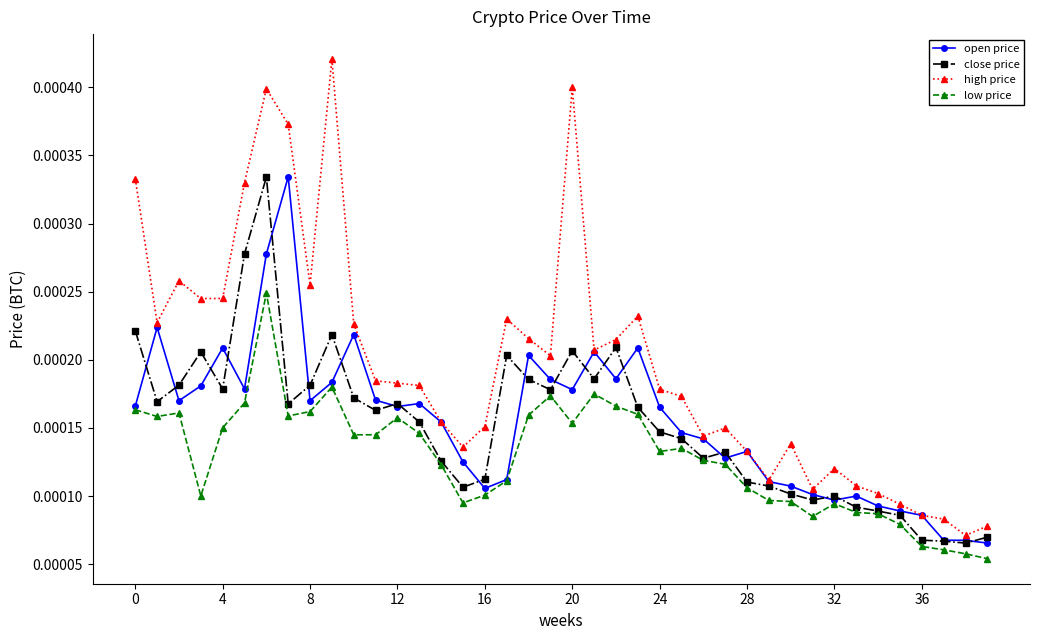

True or false: low price has more than 0 interior local peaks.

True